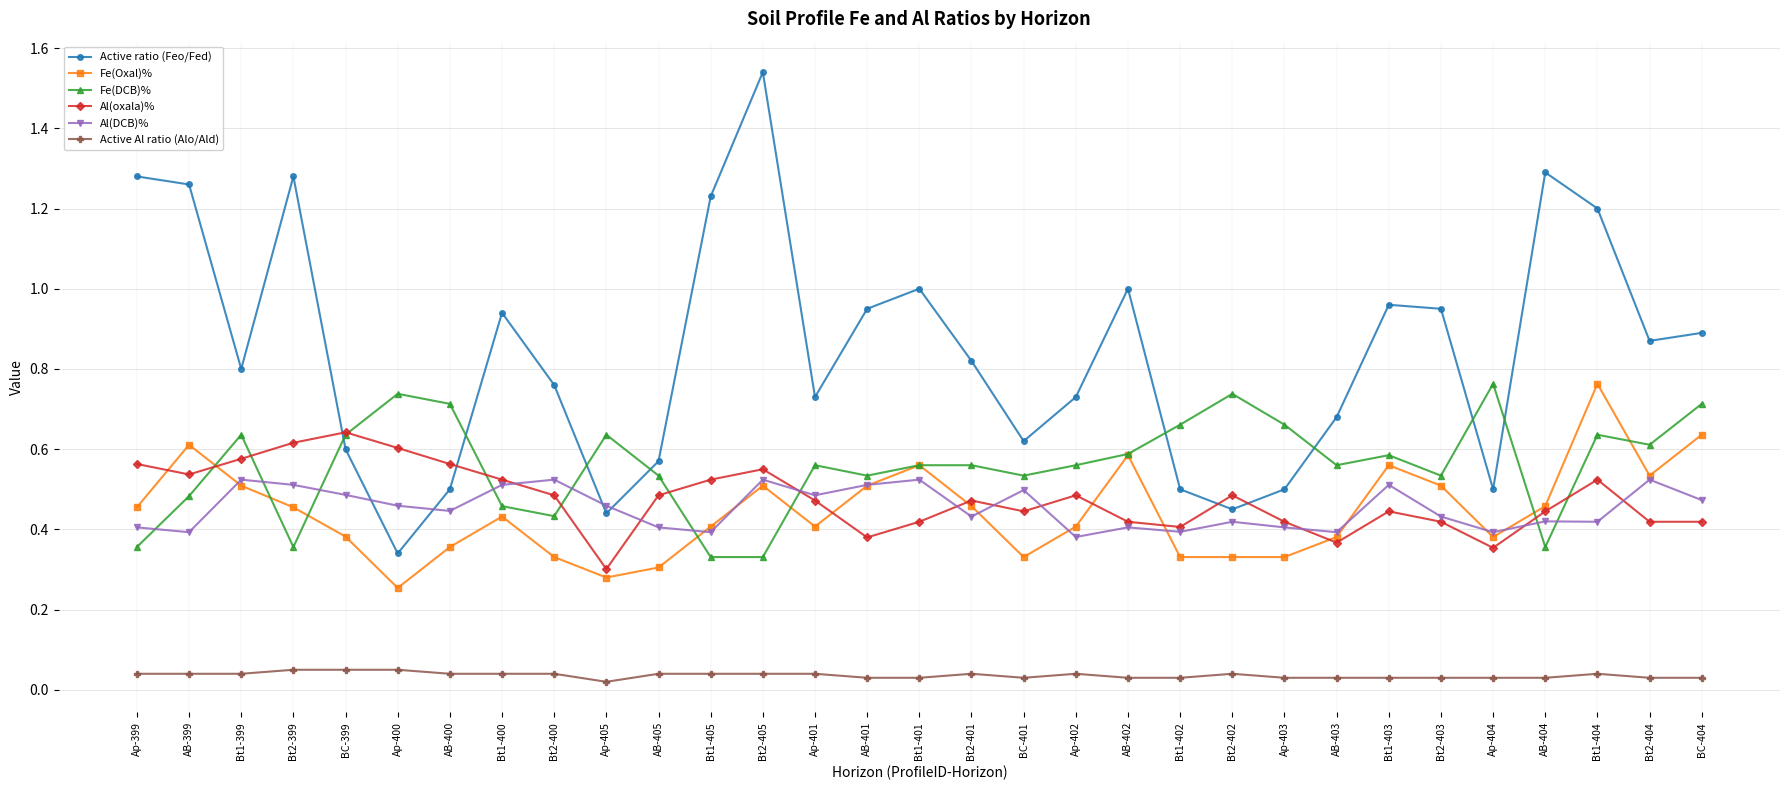

What is the label of the 22nd point from the left?

Bt2-402